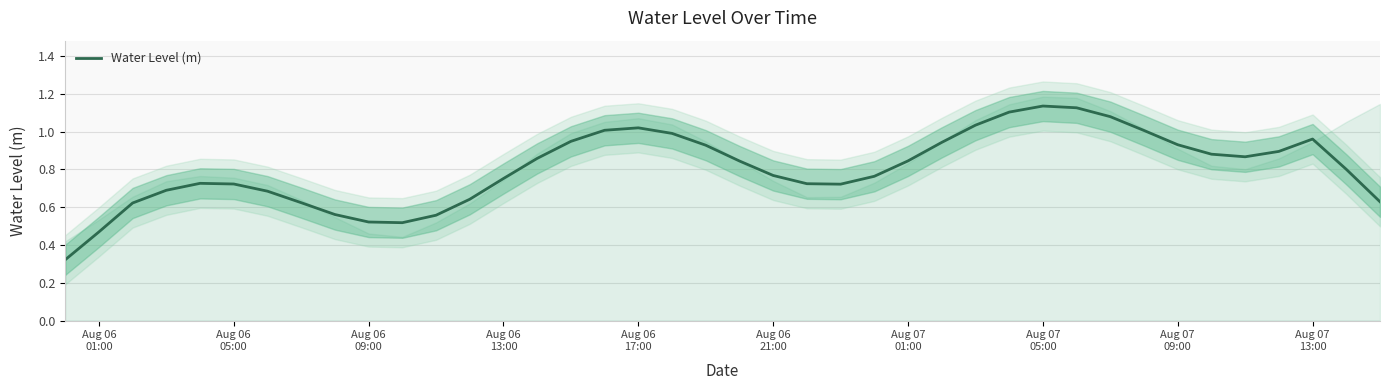

What is the value of the 2nd point from the left?

0.5